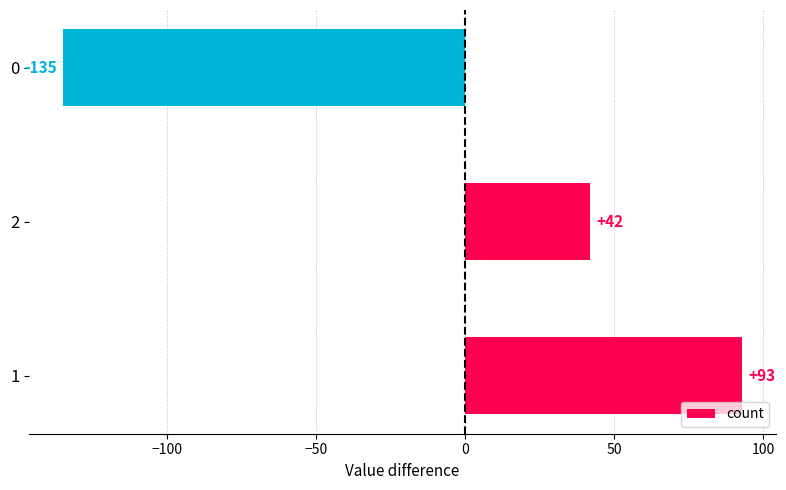

How many negative values are there?

1